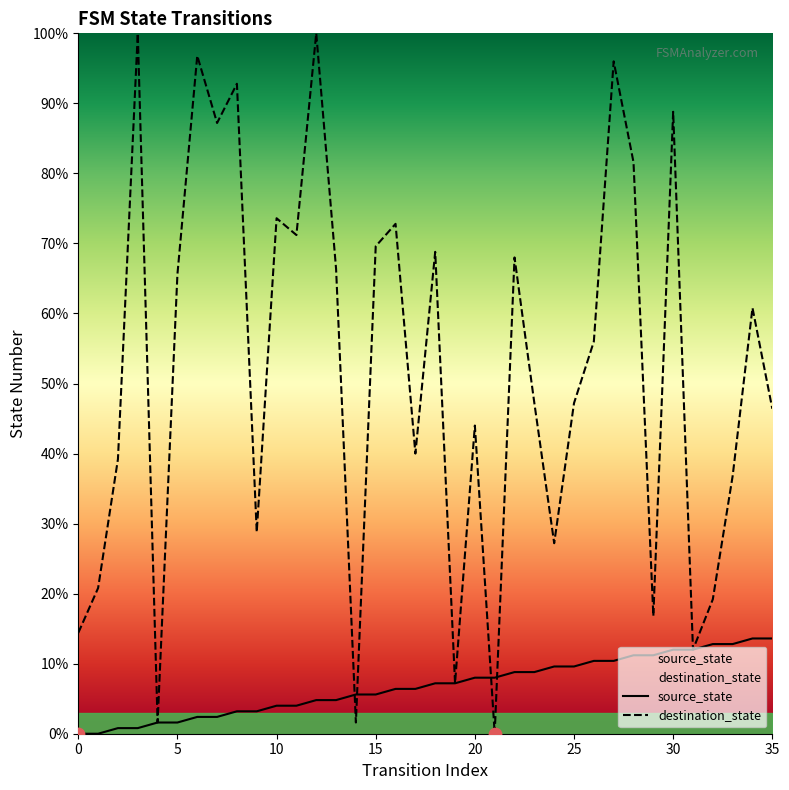

At which category is the sum across all series the highest?

27